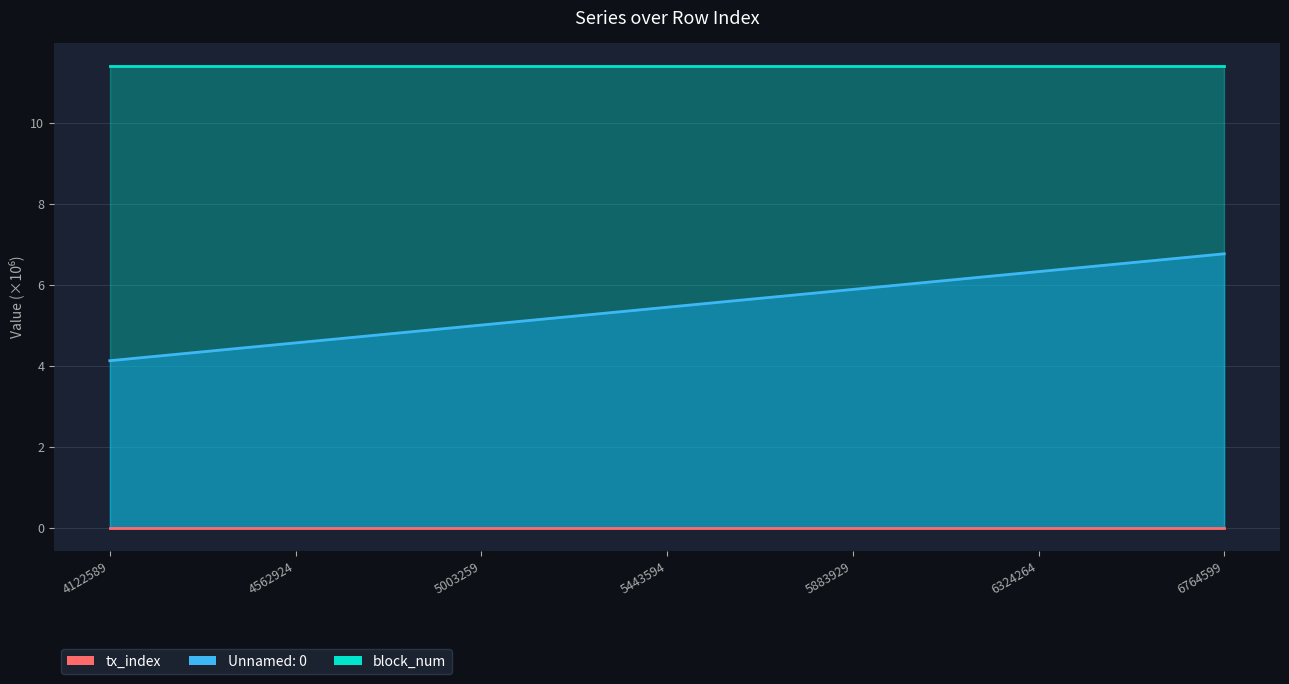

What is the difference between the highest and lowest values at 4562924?

11.4